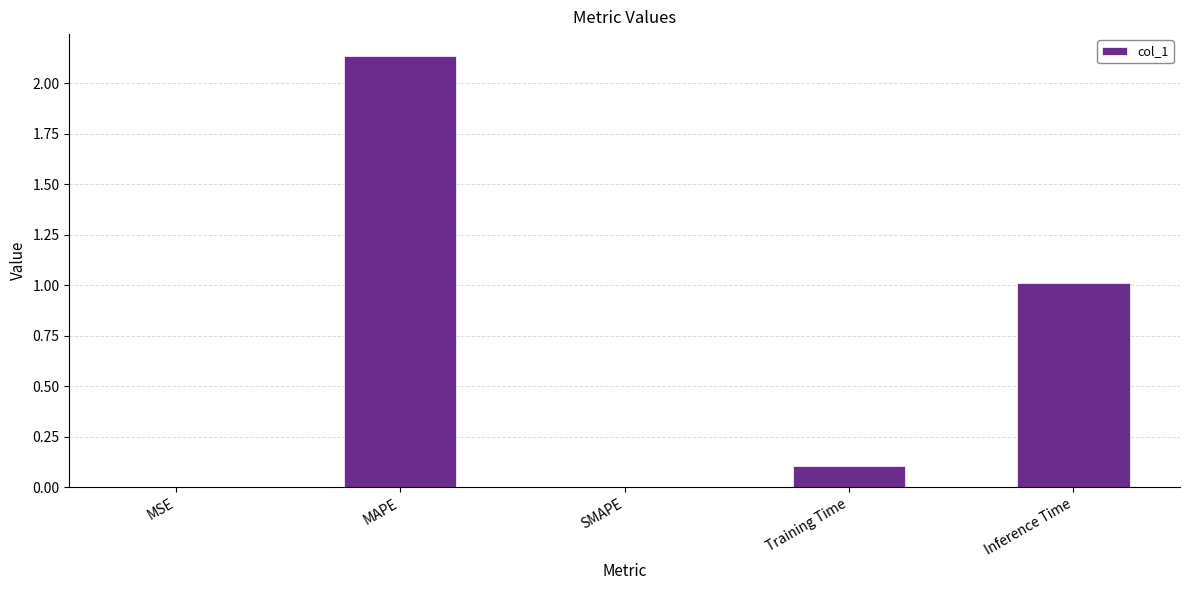

At which category does the chart reach its peak across all series?

MAPE